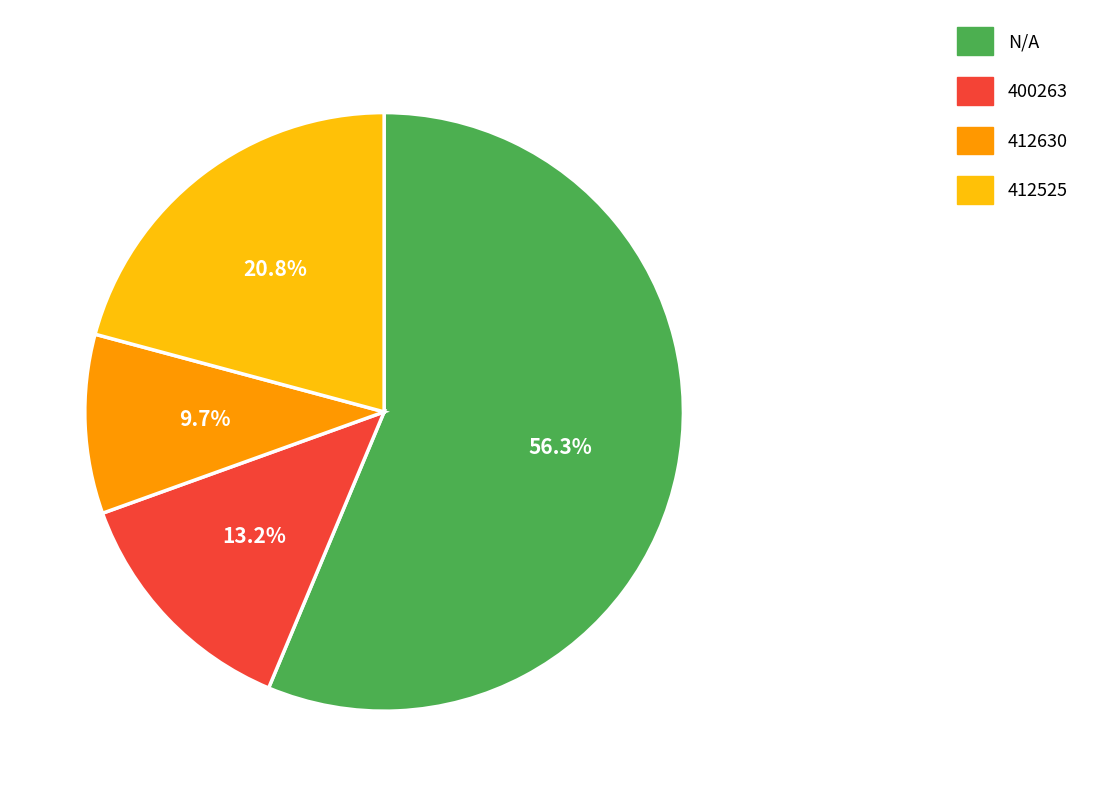

What is the ratio of the value at N/A to the value at 400263?

4.3